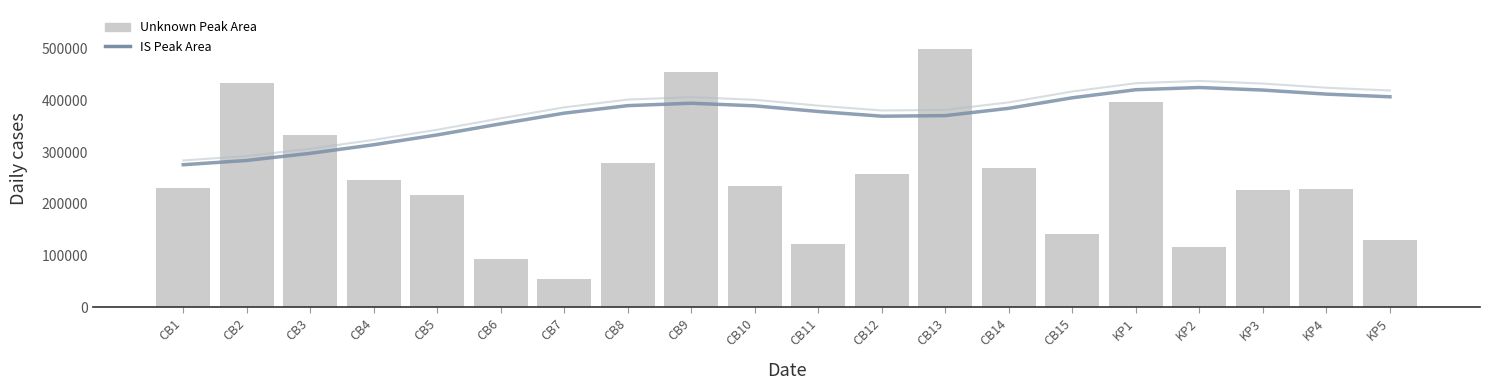

How many distinct data groups are displayed?

2